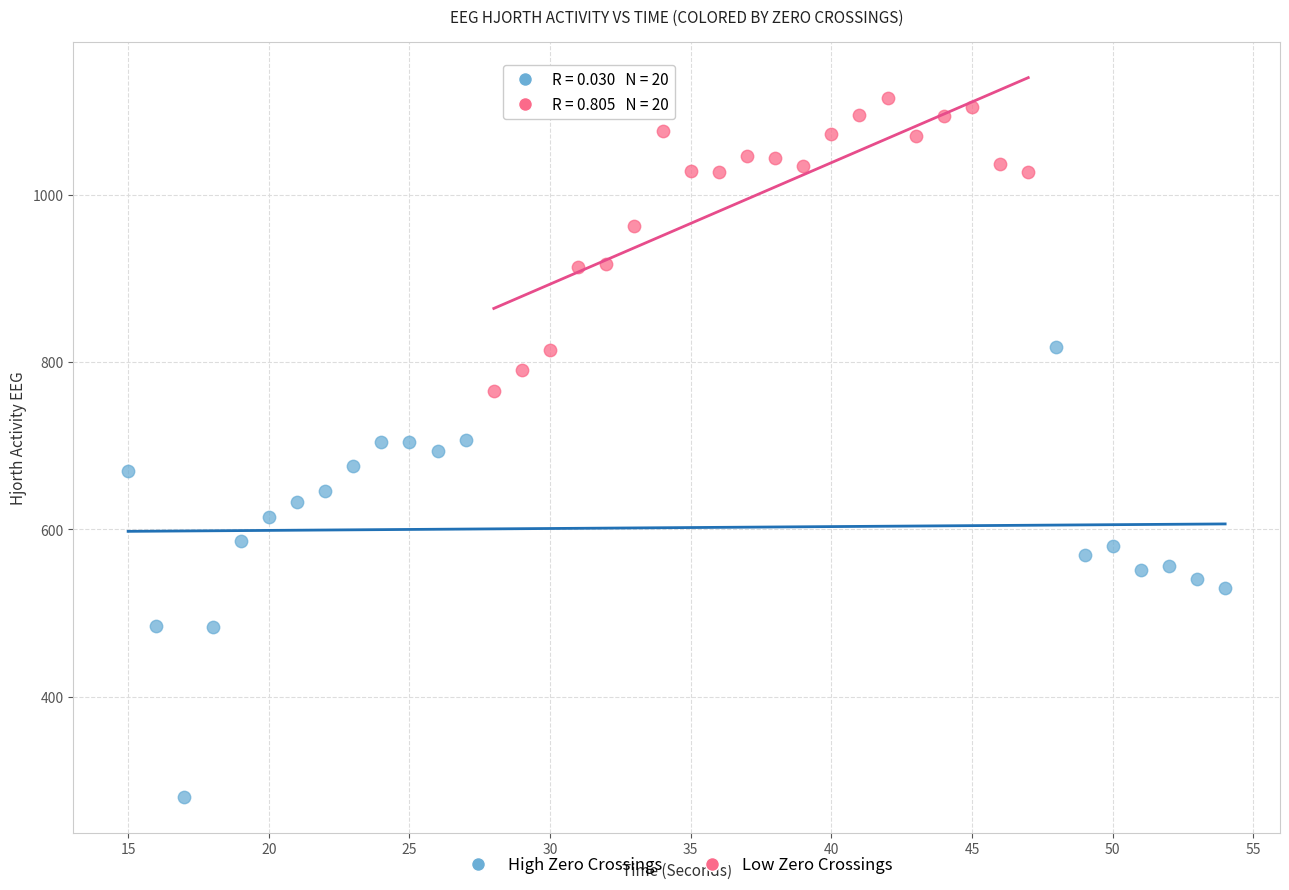

Which series contains the lowest Y value?

High Zero Crossings